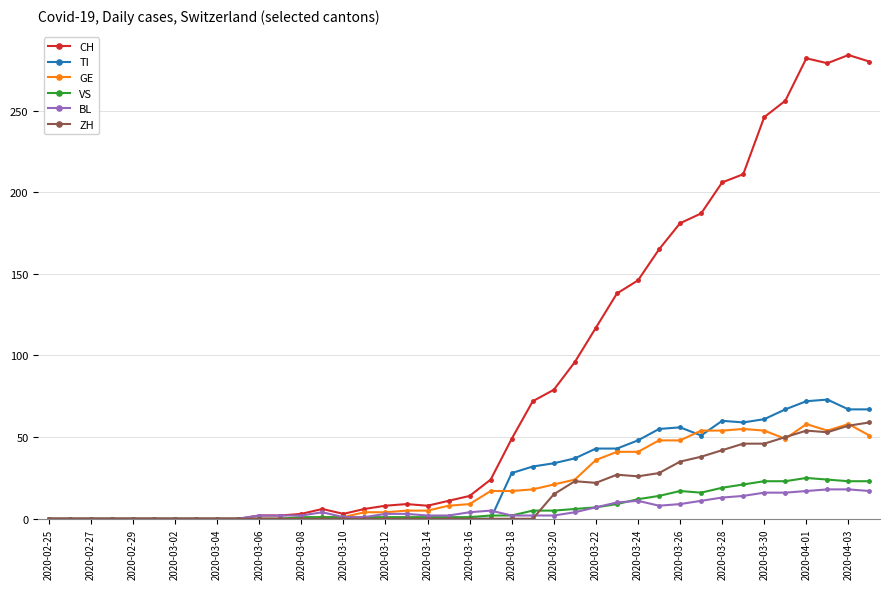

What is the maximum value shown in the chart?

284